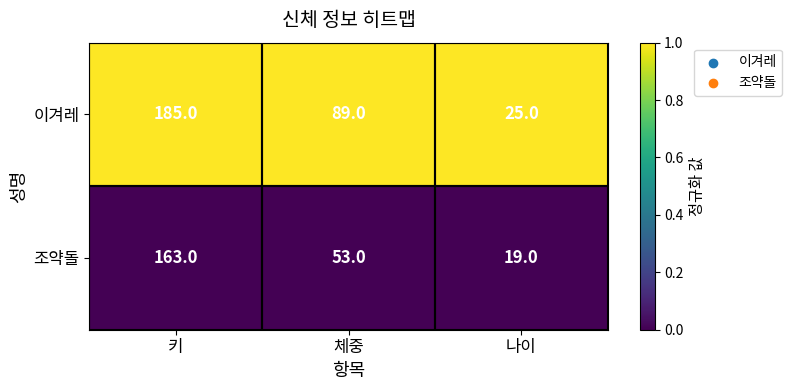

What is the average value of the 조약돌 series?

78